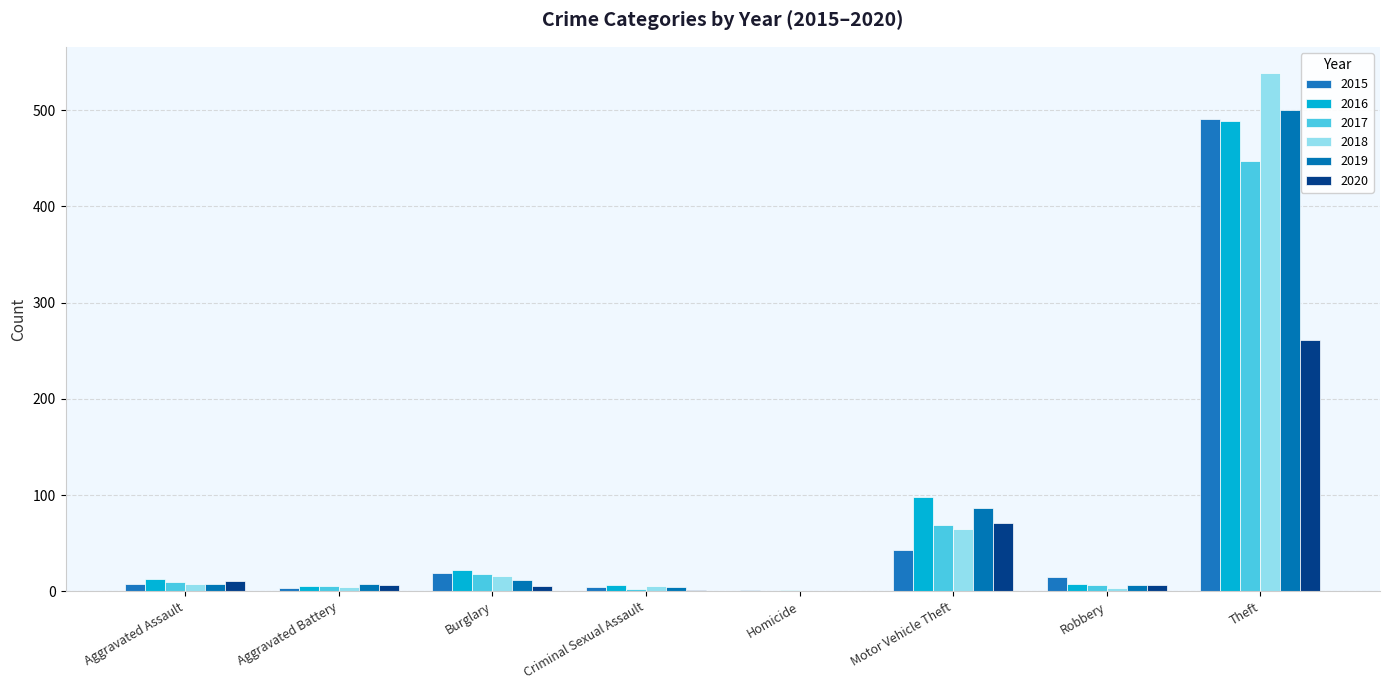

How many distinct data groups are displayed?

6